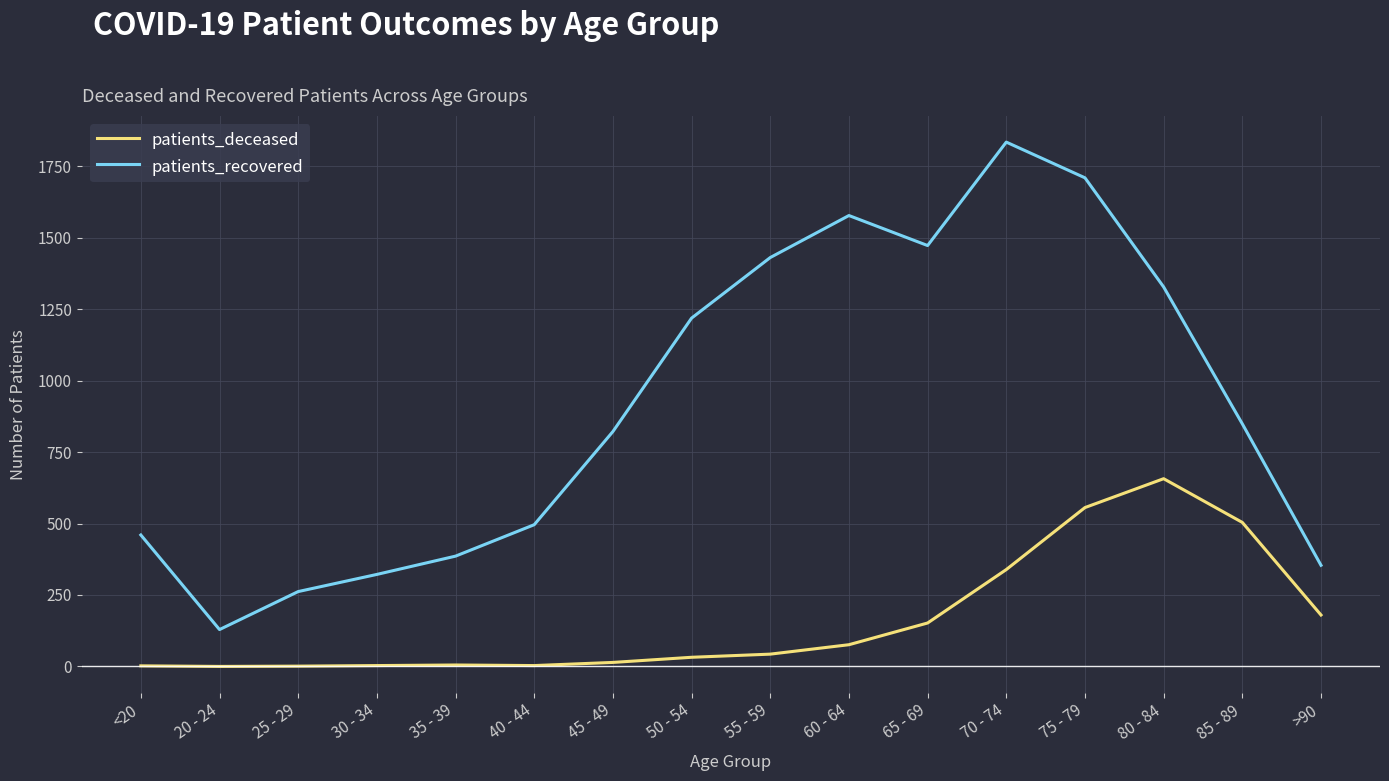

Is the value of patients_recovered at 85 - 89 greater than the value of patients_deceased at <20?

Yes